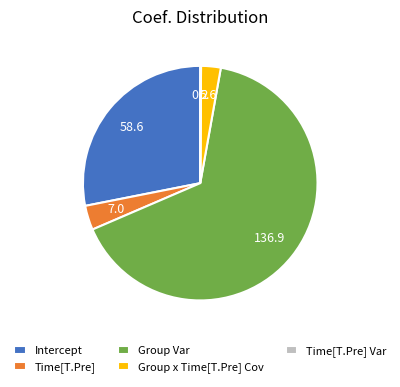

Is it true that Intercept is 28% of the pie?

True